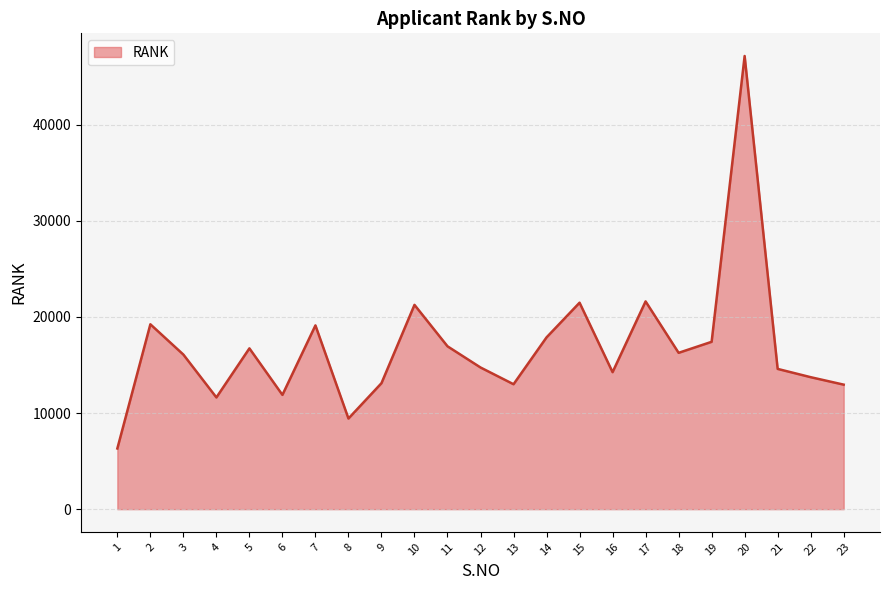

What is the maximum value shown in the chart?

47152